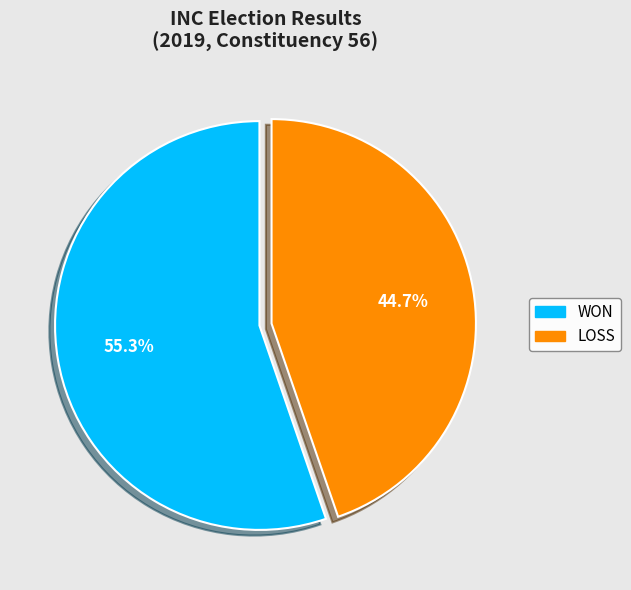

Combined, do WON and LOSS account for over 50%?

Yes